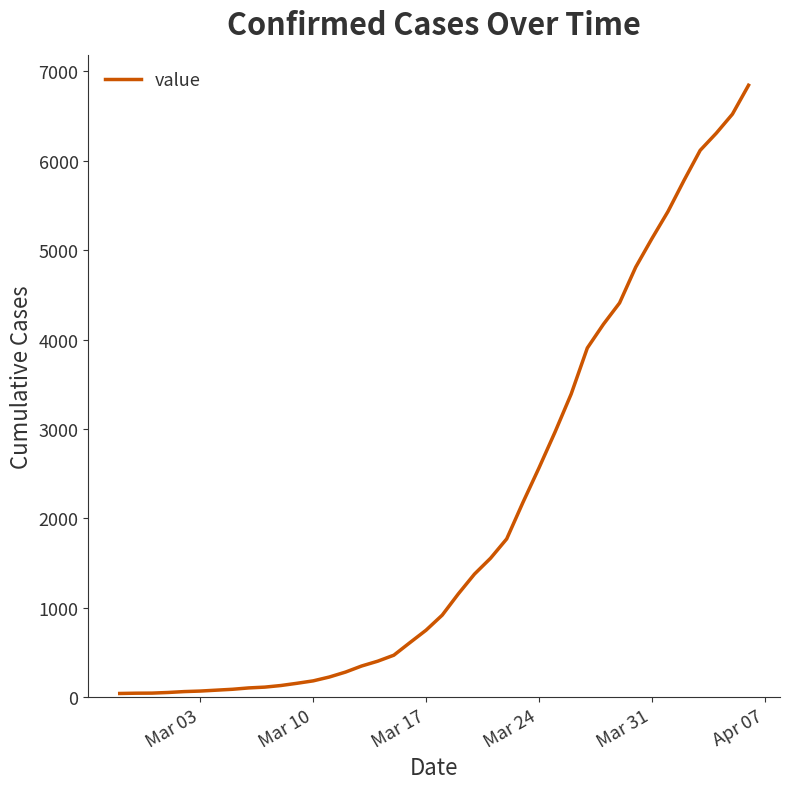

What is the greatest value displayed?

6844